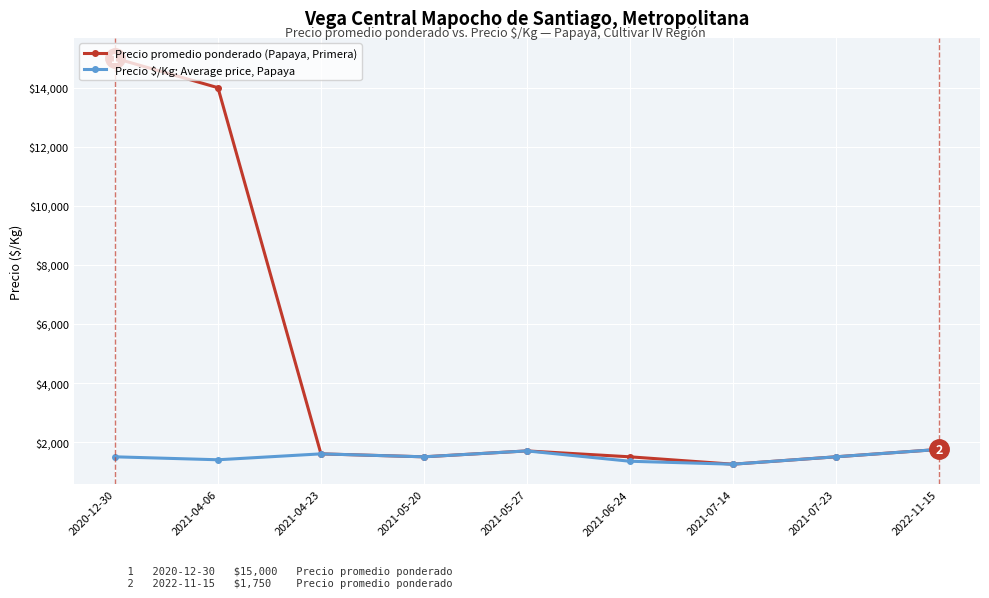

At 2021-04-06, list the series in order from smallest to largest.

Precio $/Kg: Average price, Papaya, Precio promedio ponderado (Papaya, Primera)